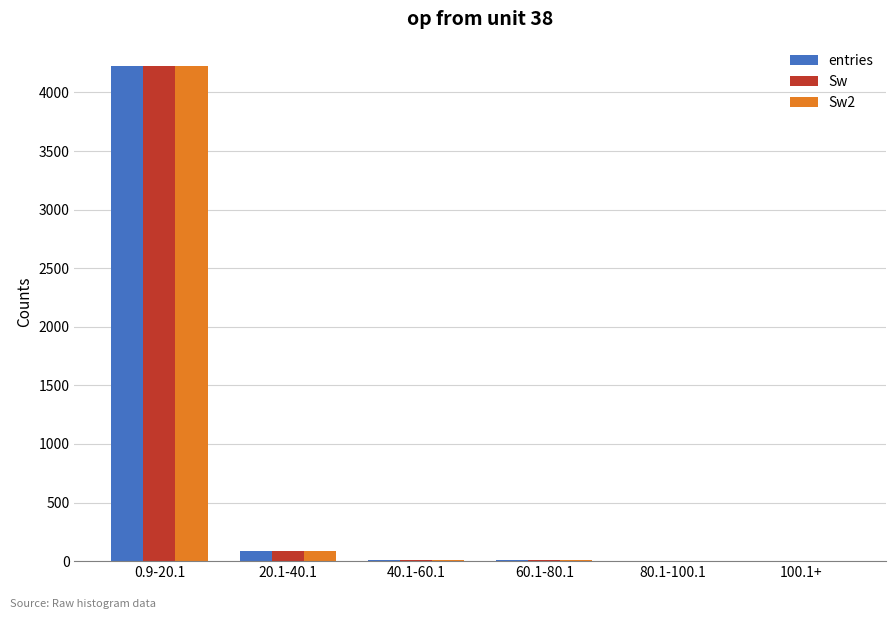

How many data points does each series have?

6